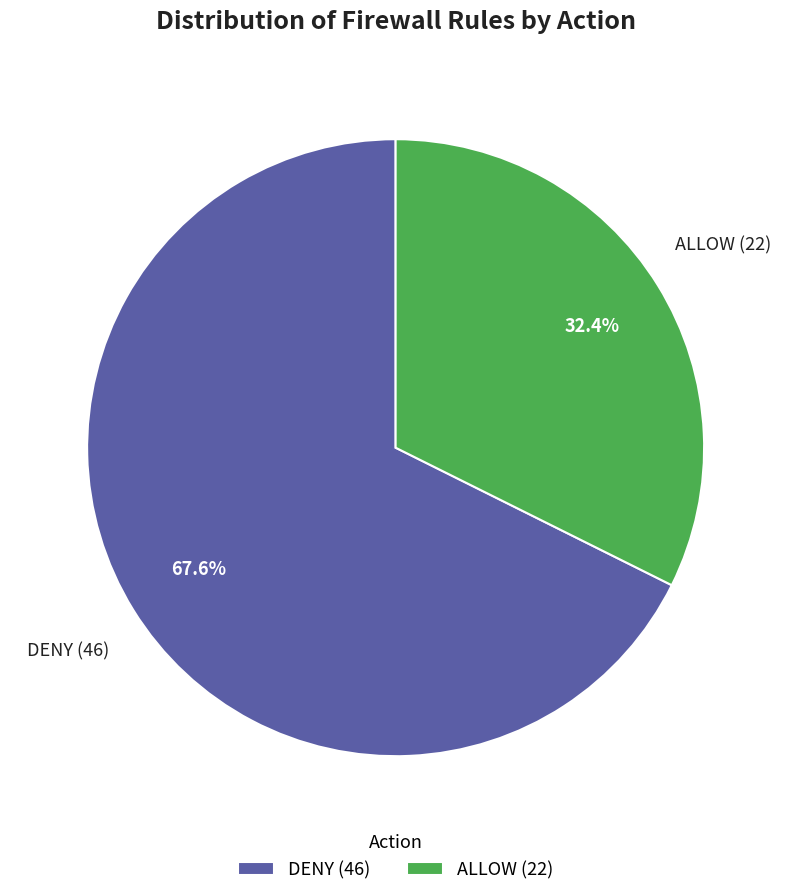

Approximately how many times larger is the value at DENY compared to ALLOW?

2.1